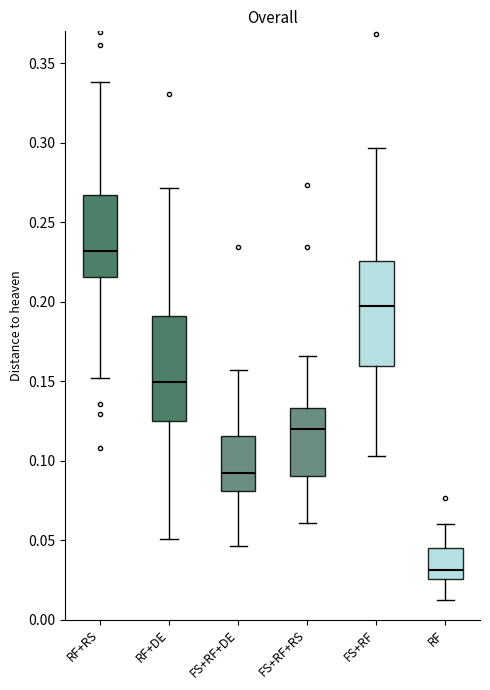

Reading left to right, transcribe this box plot: for each box, give where its median line is, the range the box spans, and where its two whiskers end, as read against the y-axis. The values are not printed on the chart, so give them approximately, as read against the axis.

RF+RS: median 0.230, box 0.215 to 0.265, whiskers 0.150 to 0.340
RF+DE: median 0.150, box 0.125 to 0.190, whiskers 0.050 to 0.270
FS+RF+DE: median 0.090, box 0.080 to 0.115, whiskers 0.045 to 0.155
FS+RF+RS: median 0.120, box 0.090 to 0.135, whiskers 0.060 to 0.165
FS+RF: median 0.200, box 0.160 to 0.225, whiskers 0.105 to 0.295
RF: median 0.030, box 0.025 to 0.045, whiskers 0.010 to 0.060